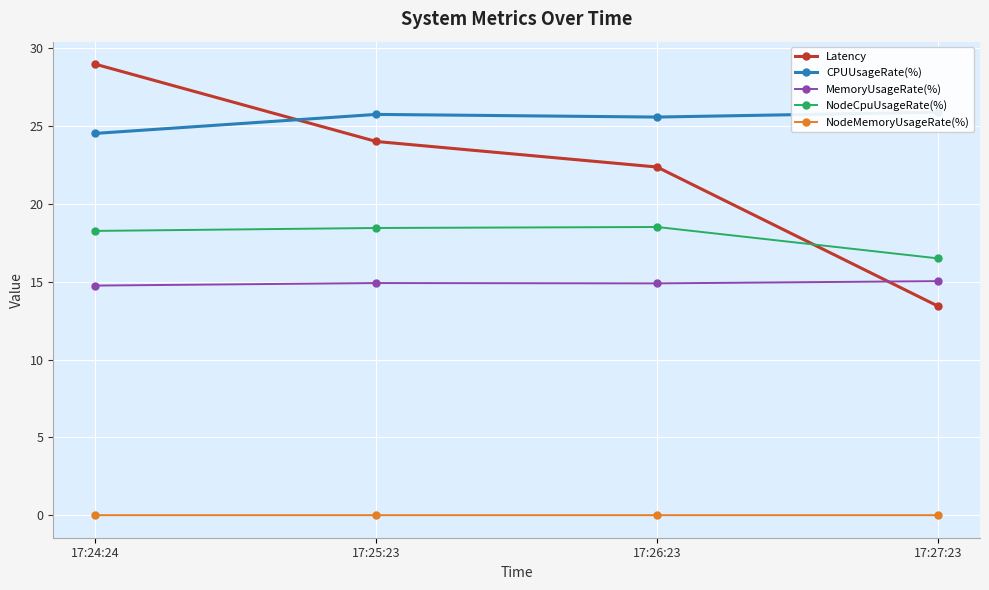

What is the maximum value shown in the chart?

29.0